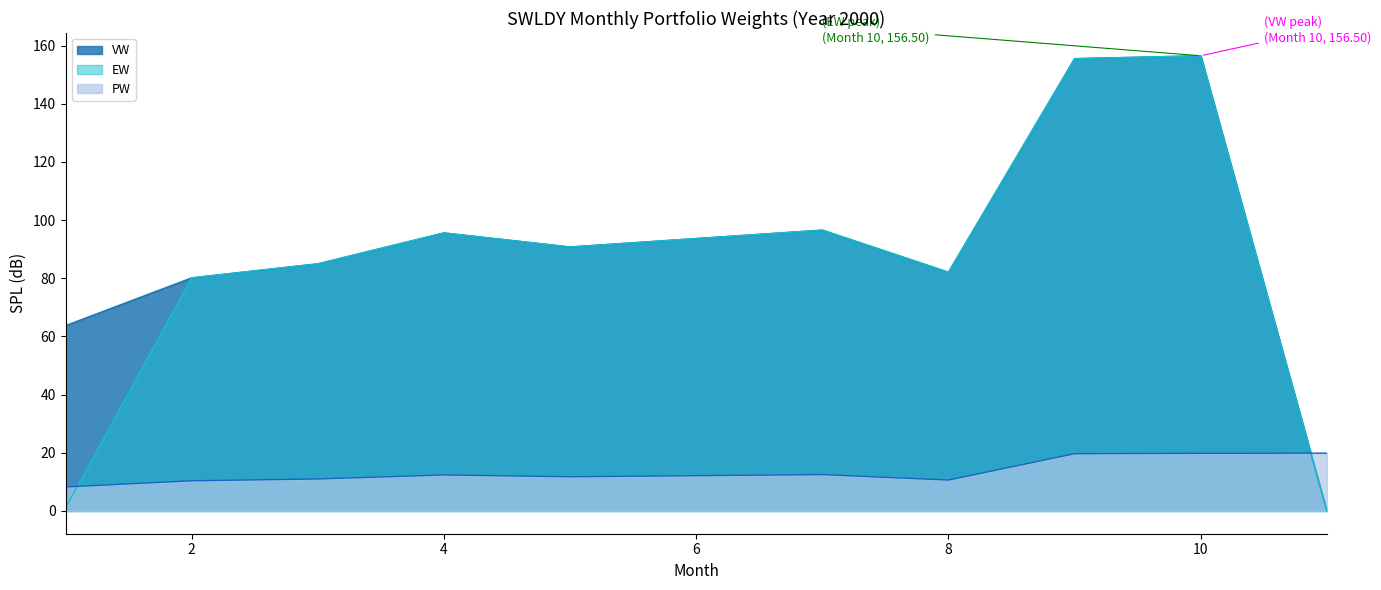

True or false: EW has more than 1 interior local peaks.

True